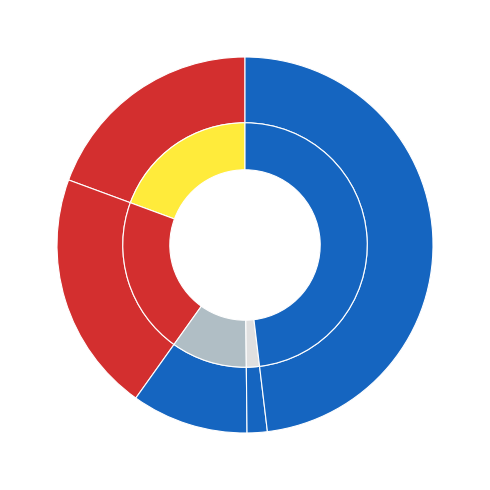

To the nearest percent, what is the average slice percentage?

20%